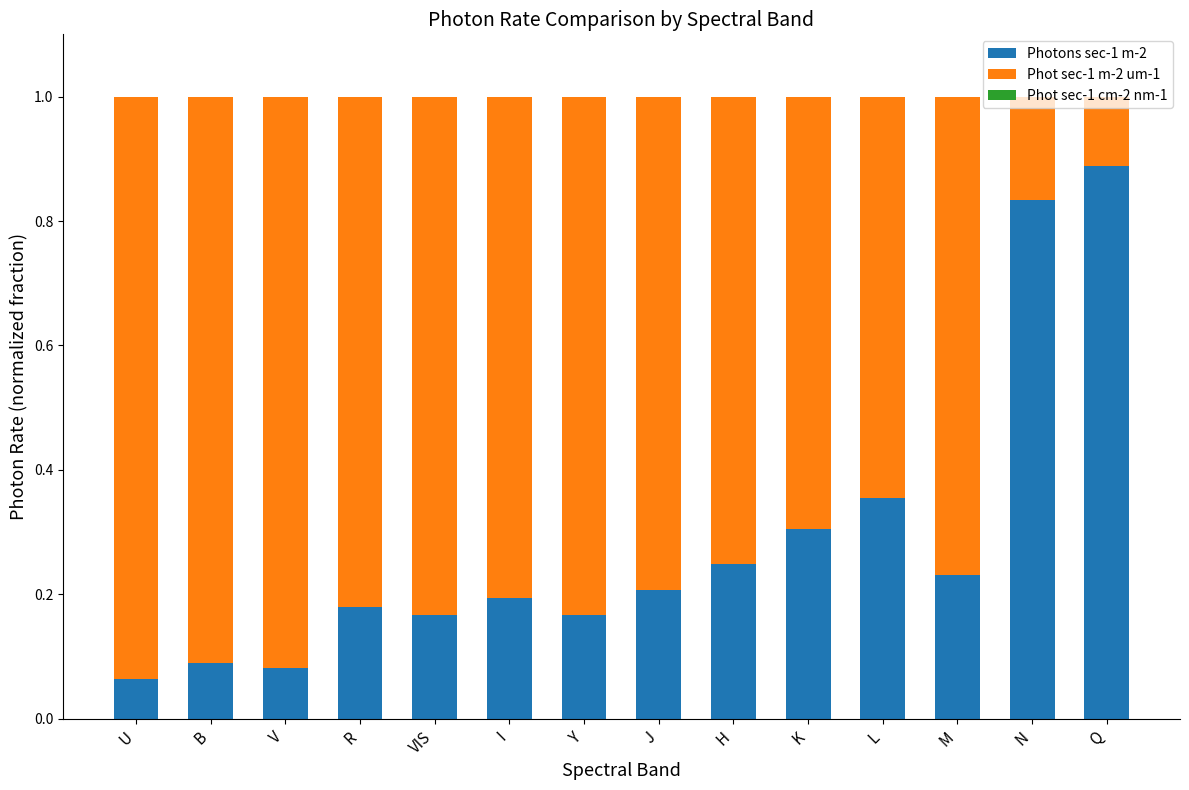

Is it true that Photons sec-1 m-2 equals 0.3 at K?

True